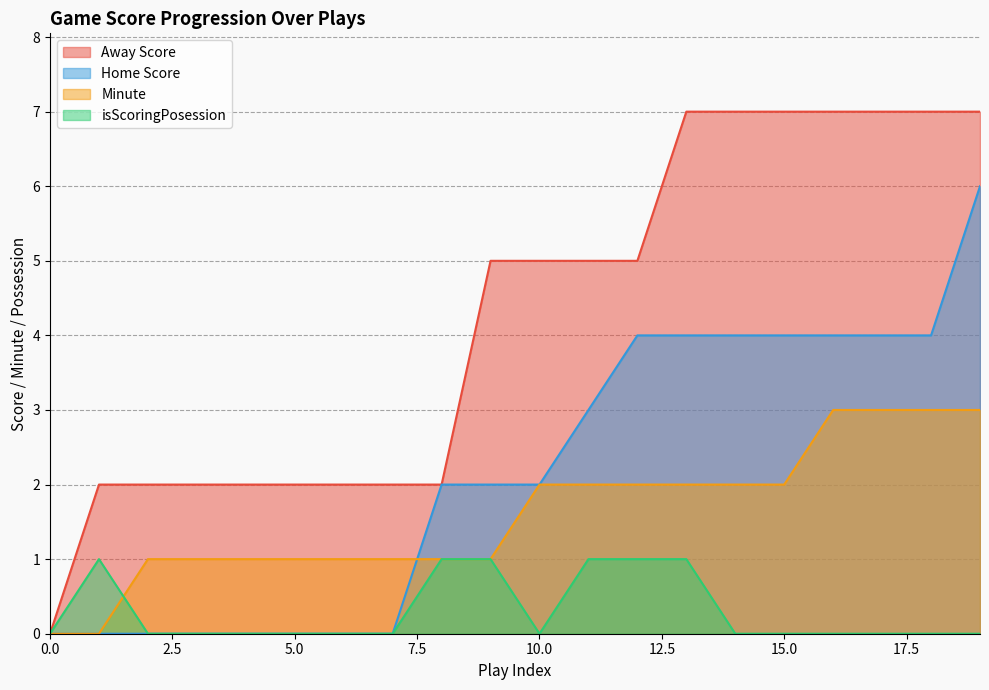

Where is Away Score nearest to the value 3?

1